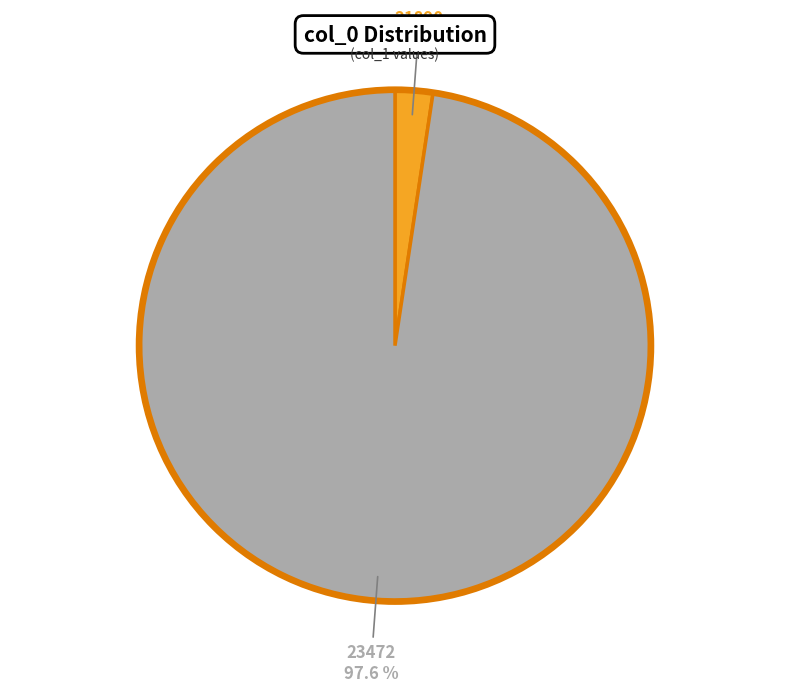

Count the number of slices in the pie.

2